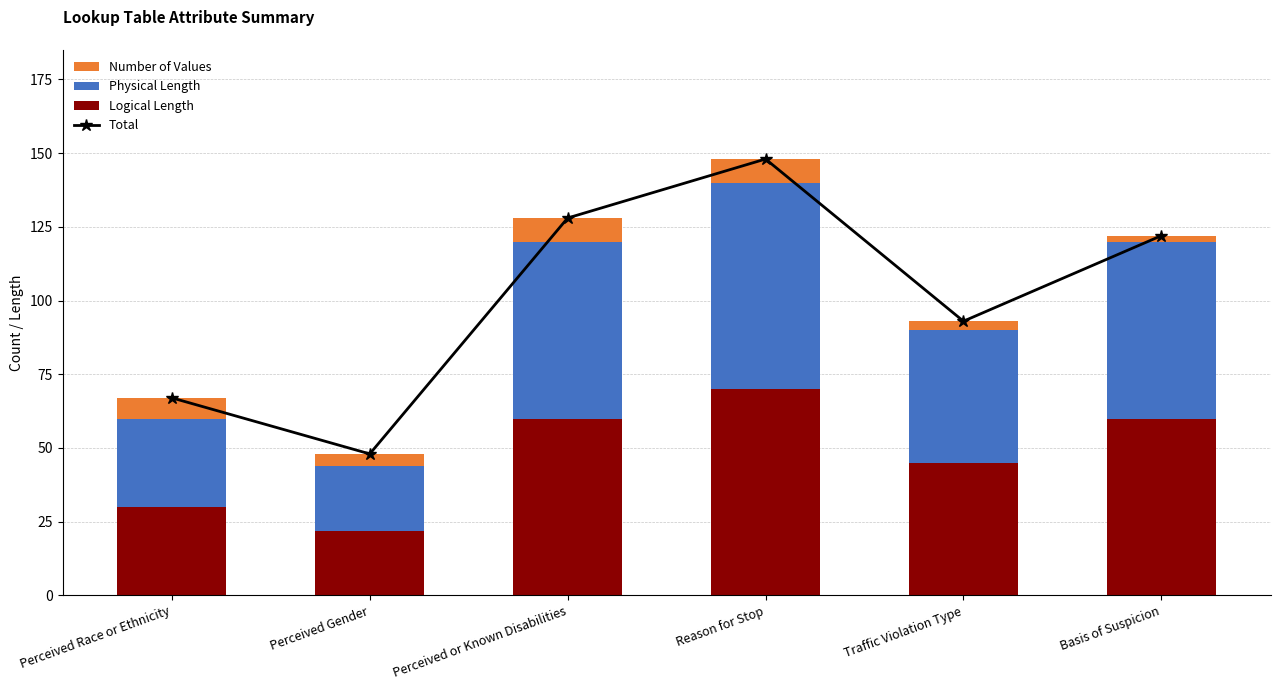

What is the label of the 4th bar from the left?

Reason for Stop